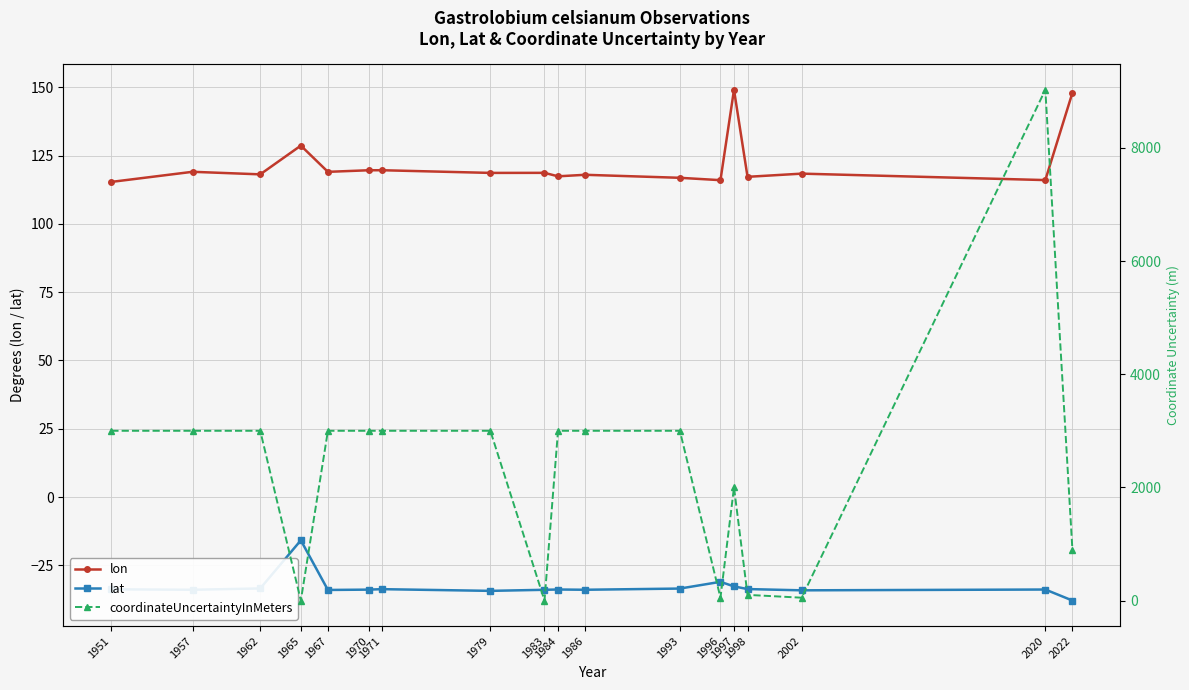

True or false: lon and lat intersect in this chart.

False